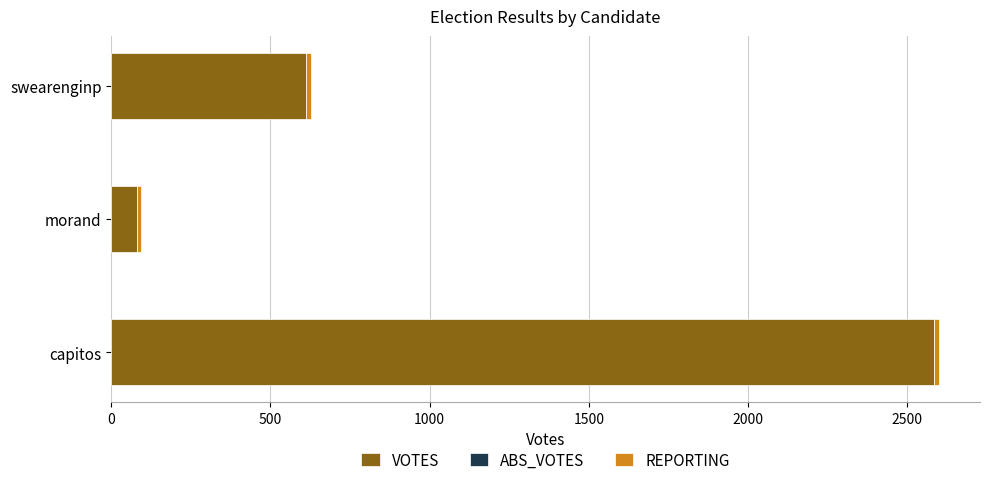

What is the sum of all VOTES values?

3279